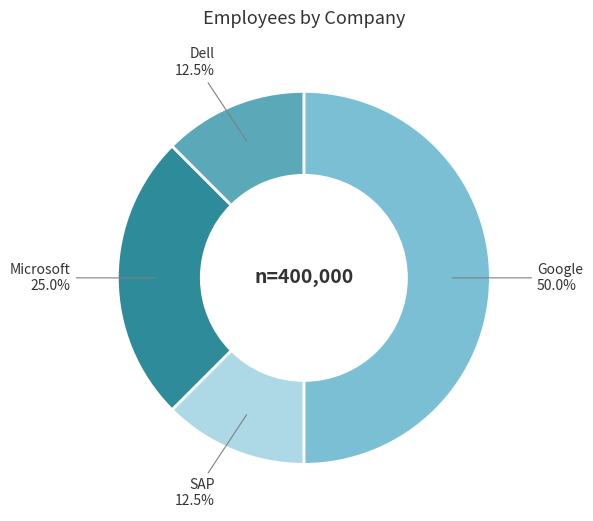

What is the ratio of the value at SAP to the value at Microsoft?

0.5